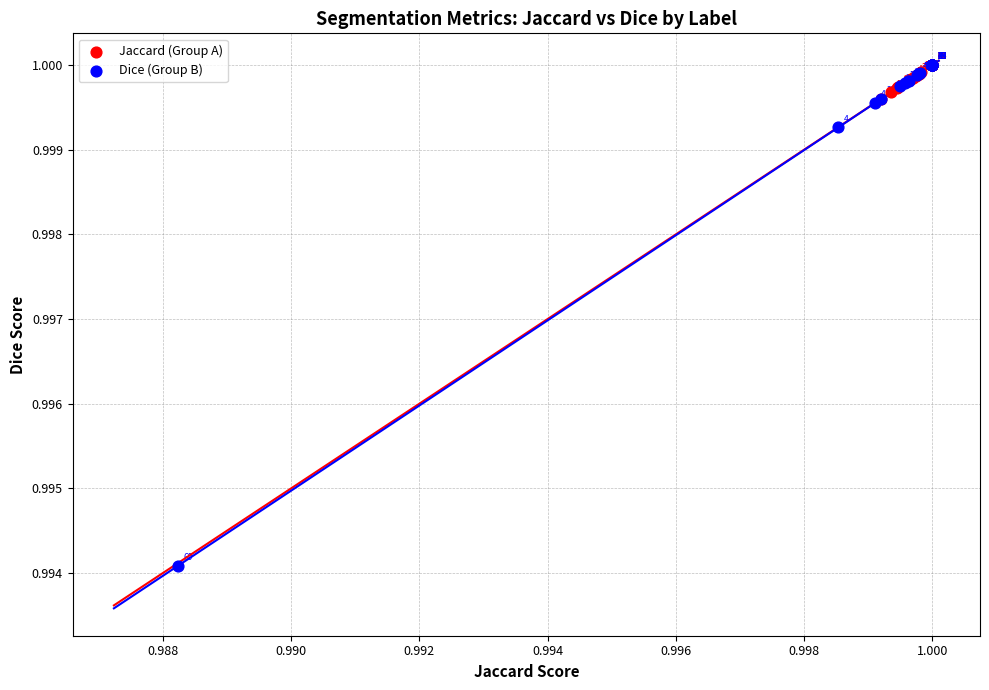

What are all the series names shown in the legend?

Jaccard (Group A), Dice (Group B)